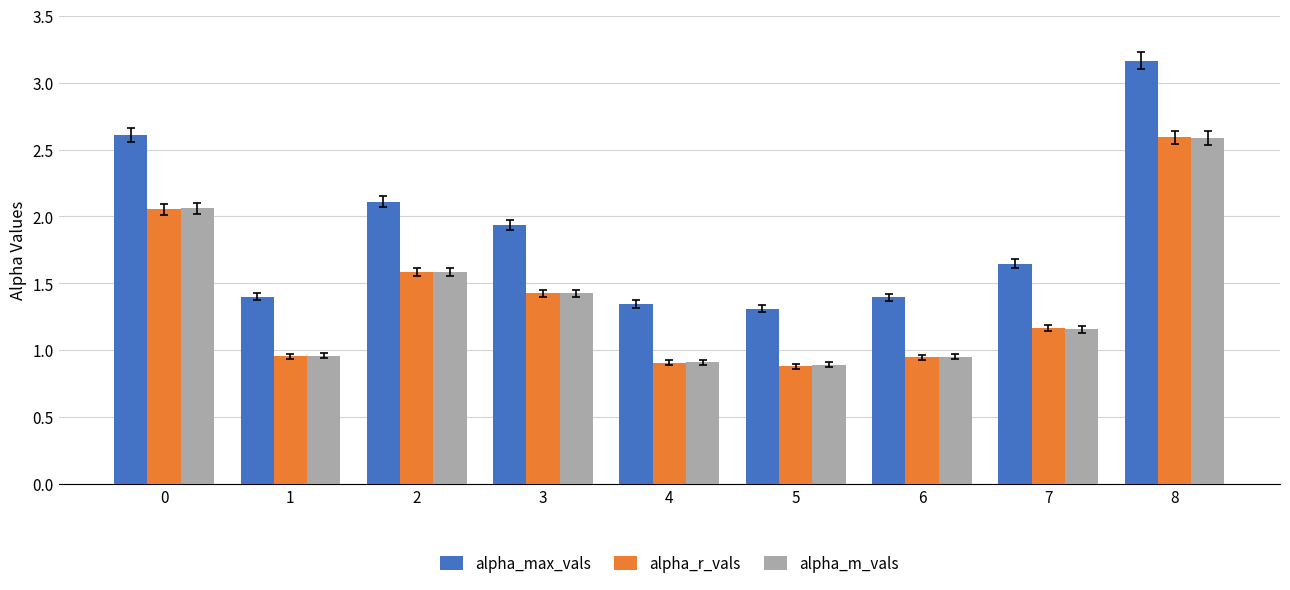

How many bars are there in total?

27